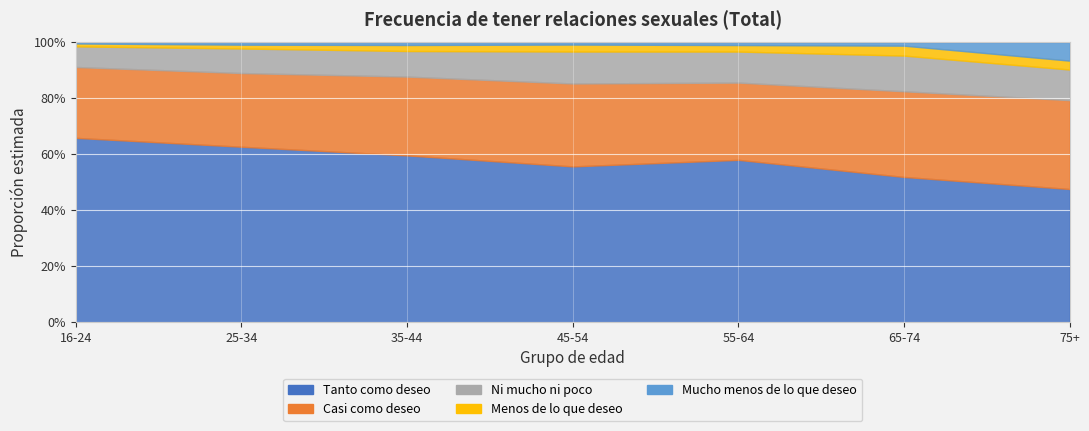

True or false: Tanto como deseo and Ni mucho ni poco cross at least once.

False